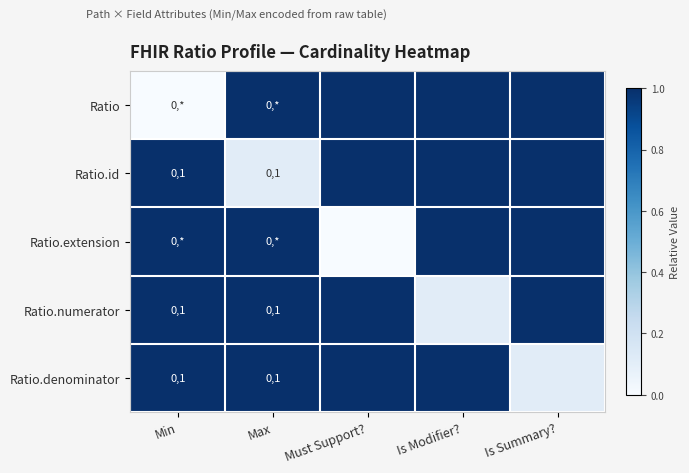

At which category does the chart reach its minimum across all series?

Min